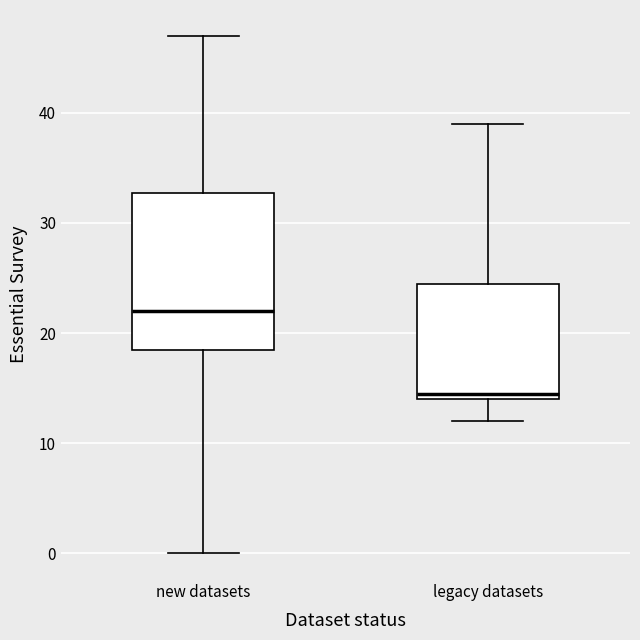

Which box is the tallest, from its lower edge to its upper edge?

new datasets